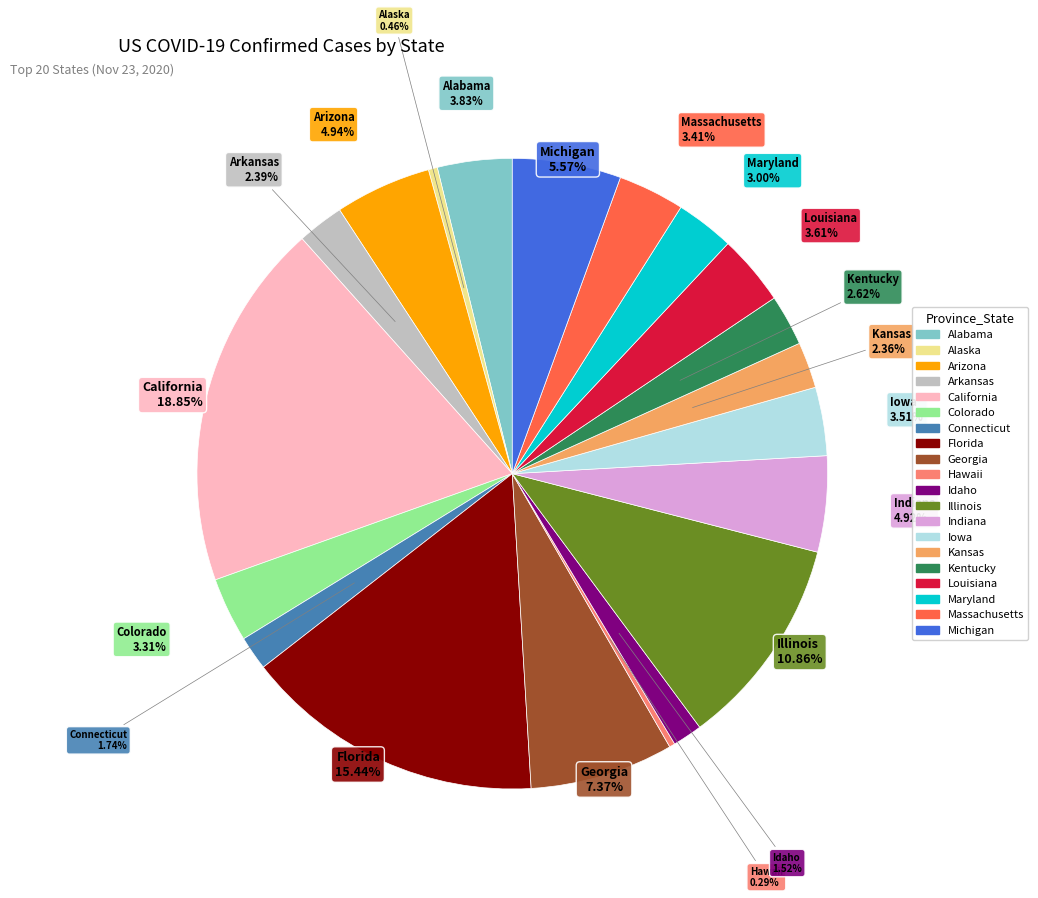

To the nearest percent, what is the difference between the largest and smallest slice percentages?

19%